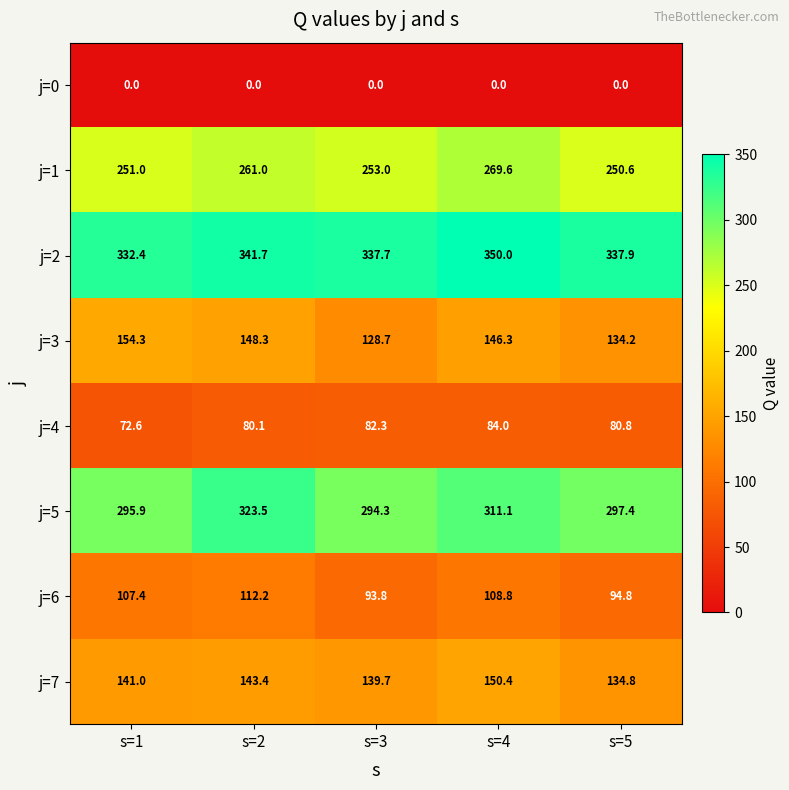

Count the number of categories in the chart.

5